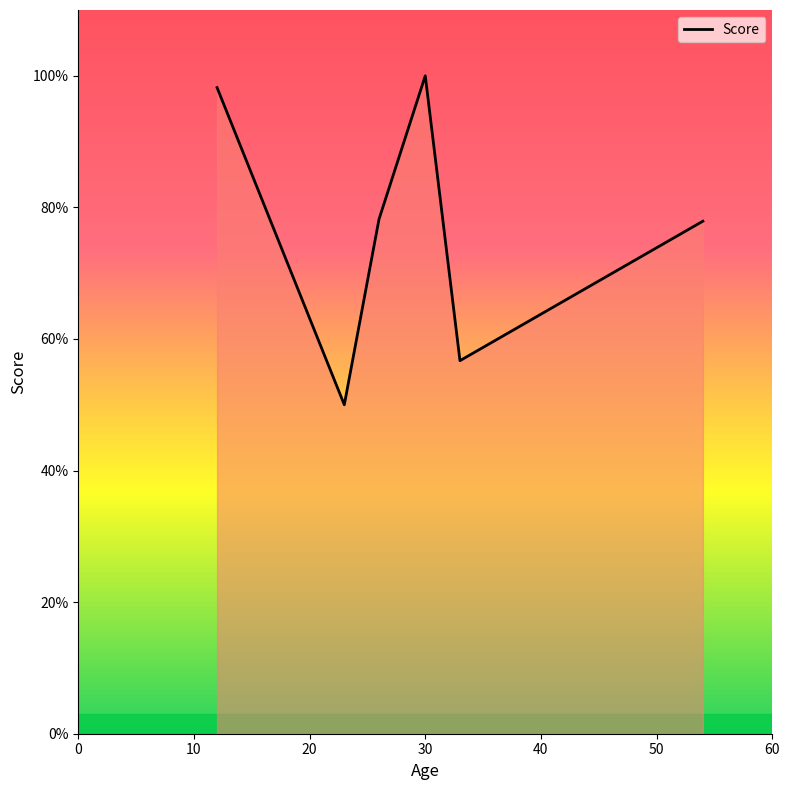

True or false: there are more than 1 points higher than both neighbors.

False